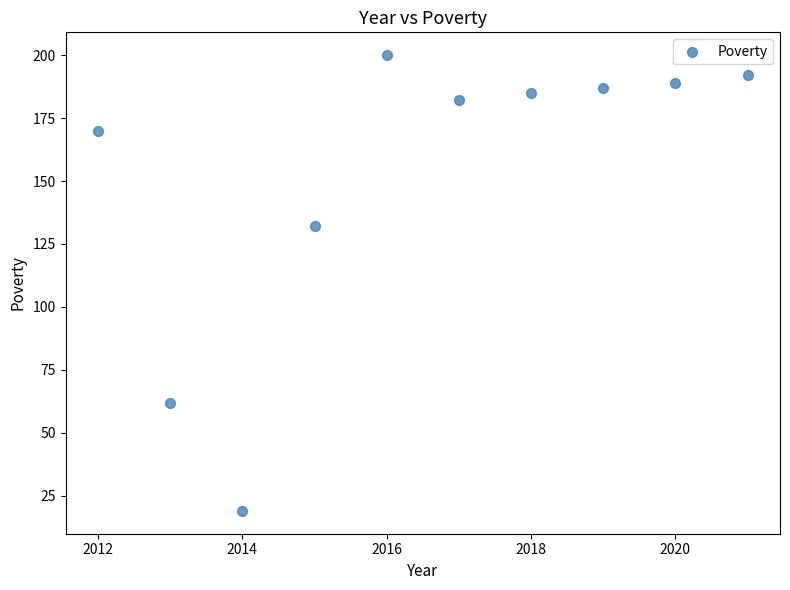

What is the average X value?

2016